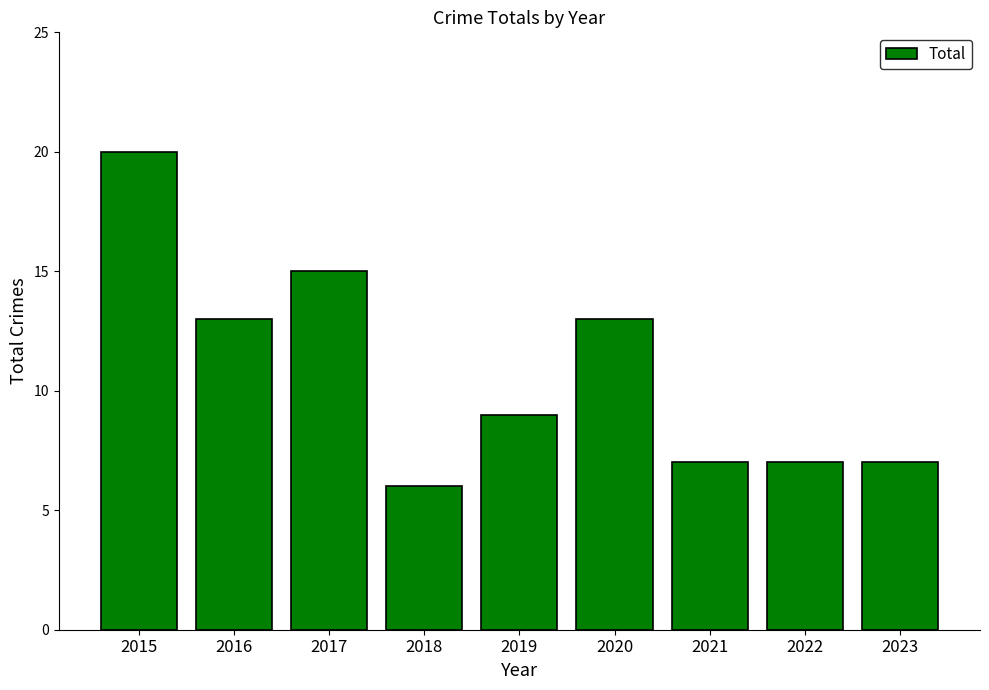

Which category has the highest value across all series?

2015